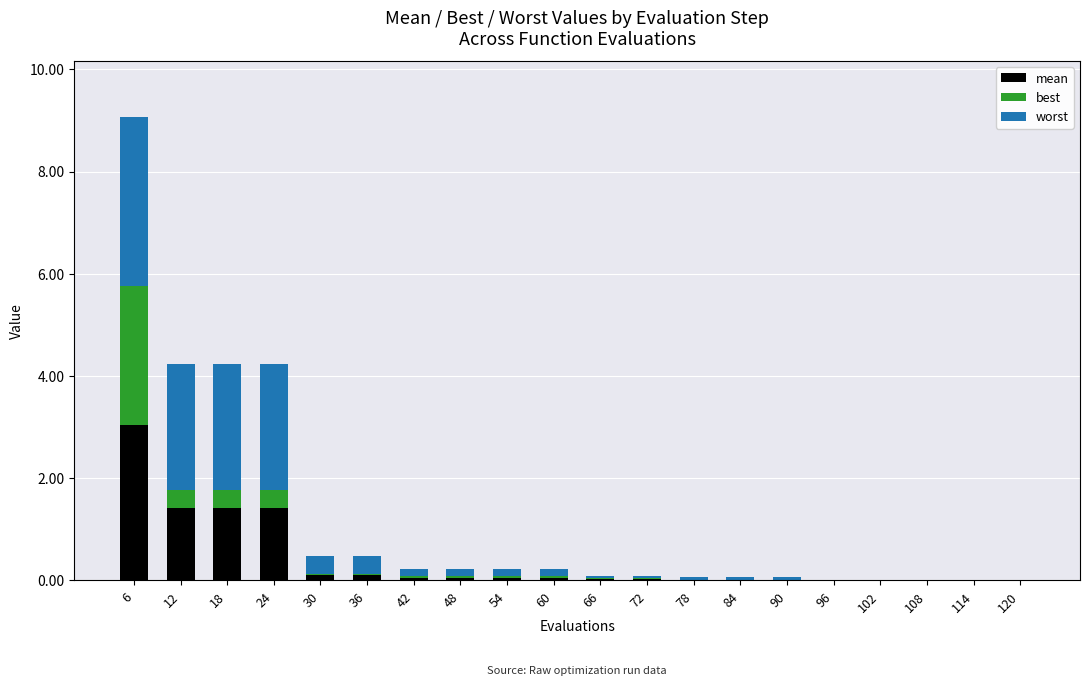

At which category is the sum across all series the highest?

6